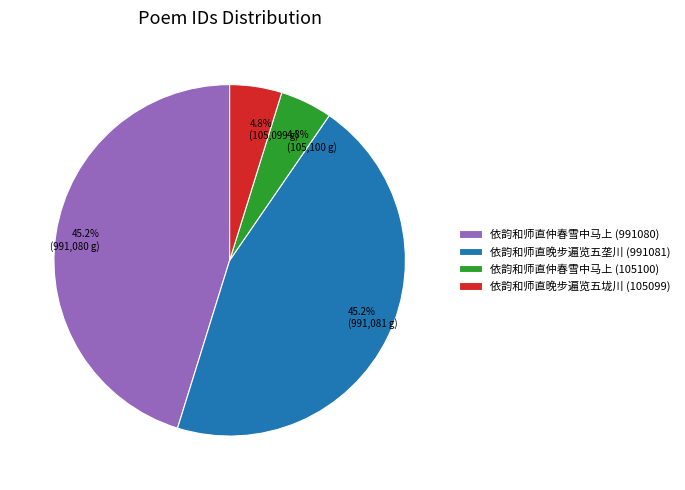

Between 依韵和师直晚步遍览五垅川 (105099) and 依韵和师直仲春雪中马上 (991080), which is larger?

依韵和师直仲春雪中马上 (991080)